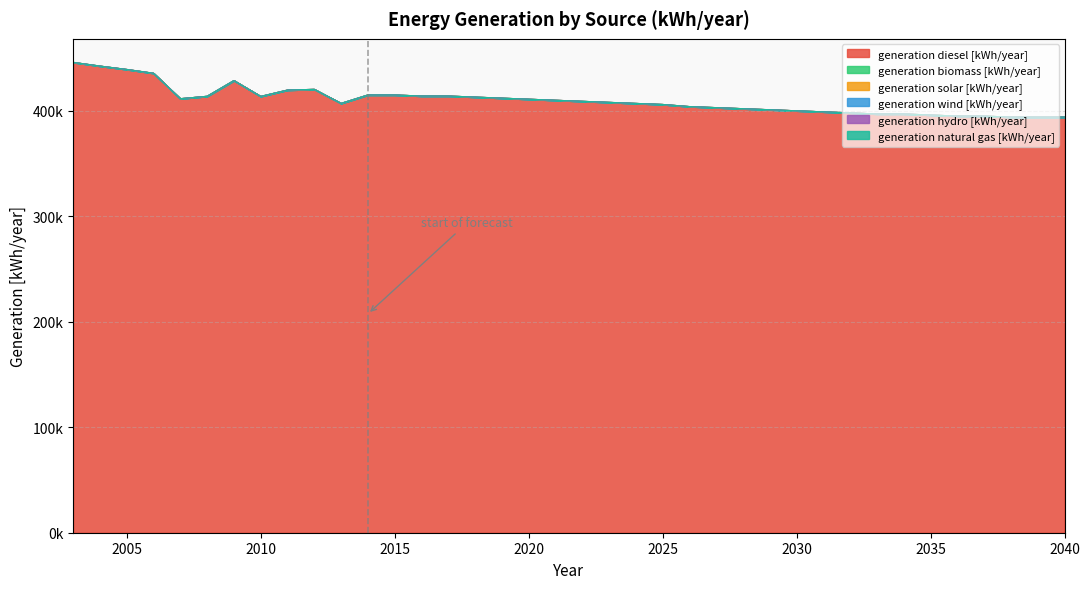

At which category is the sum across all series the highest?

2003